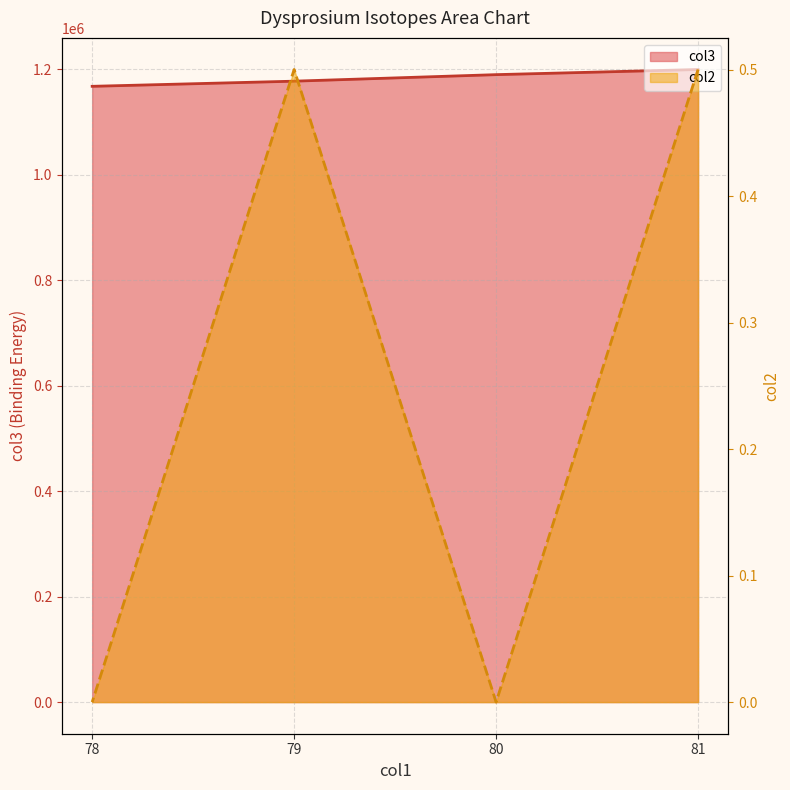

True or false: col2 and col3 intersect in this chart.

False